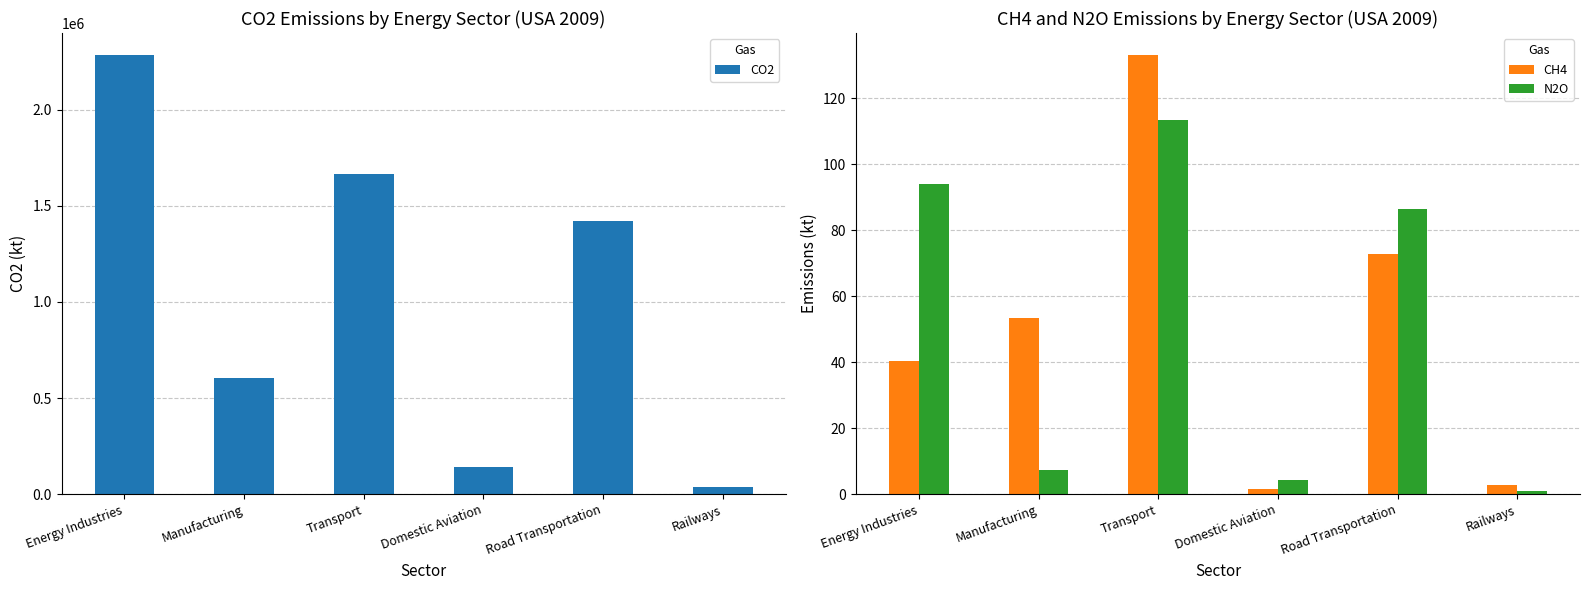

Read the CH4 value at Road Transportation.

72.9